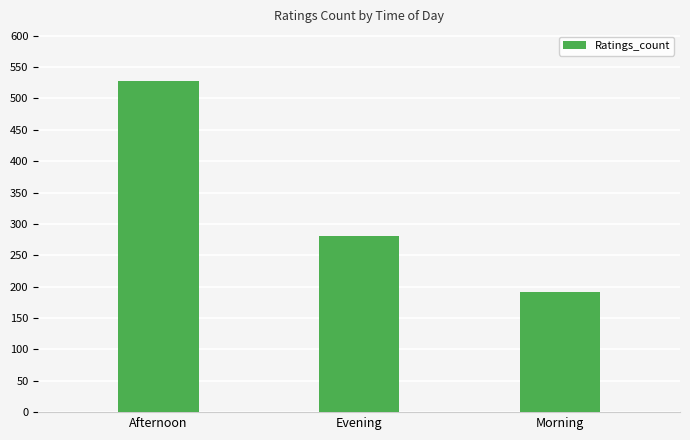

What is the sum of the values at Evening and Morning?

472